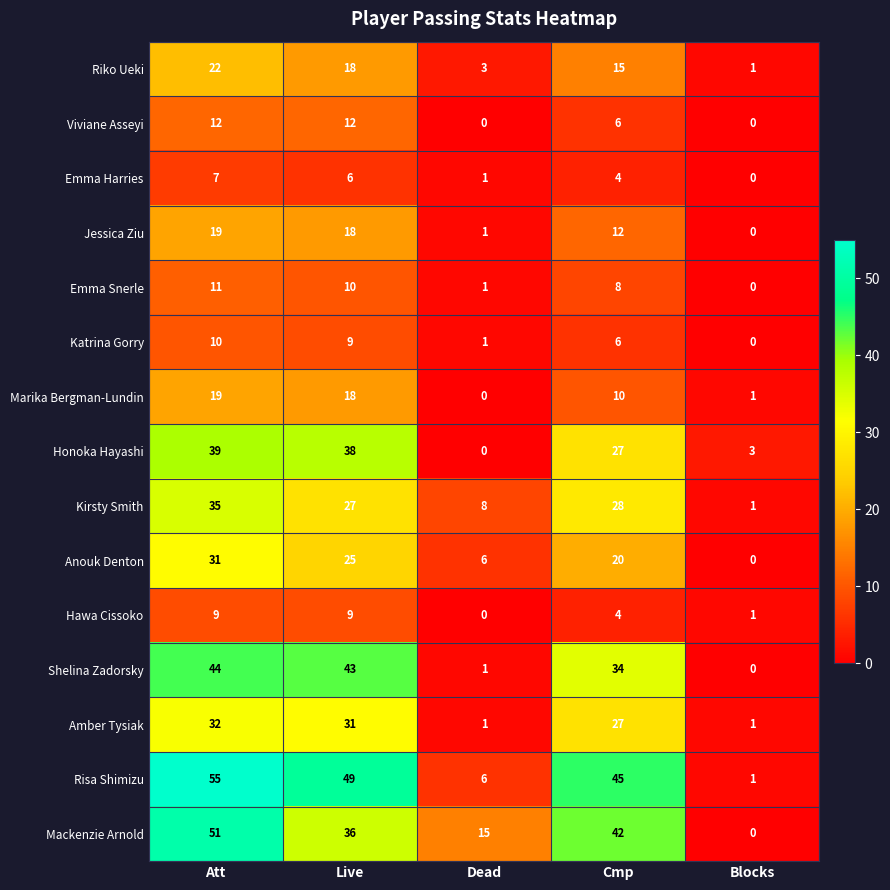

How many positive values does the Jessica Ziu series have?

4